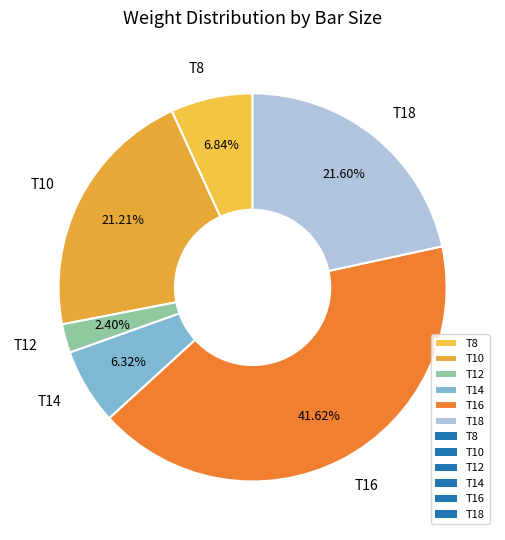

What percentage is NOT represented by T10?

78.8%